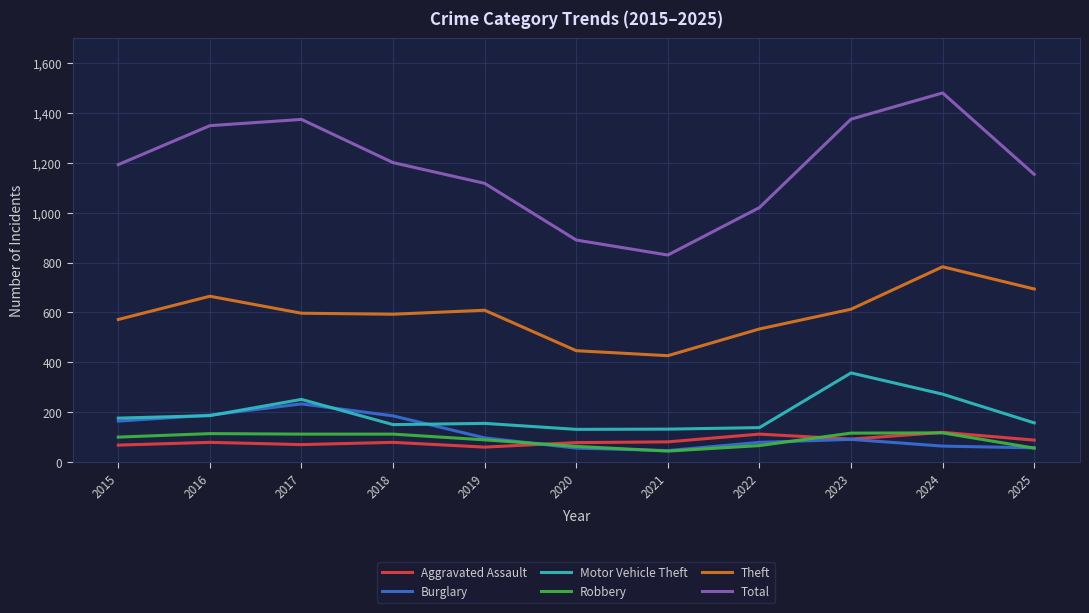

Between 2017 and 2019, which series saw the biggest shift?

Total